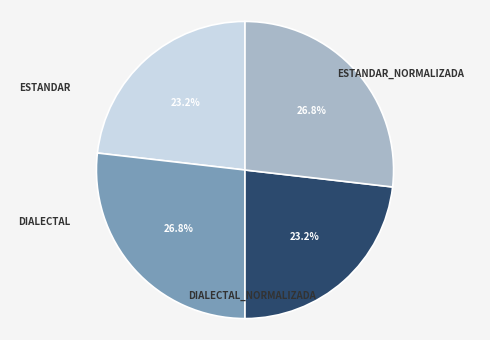

How many segments does this pie chart have?

4